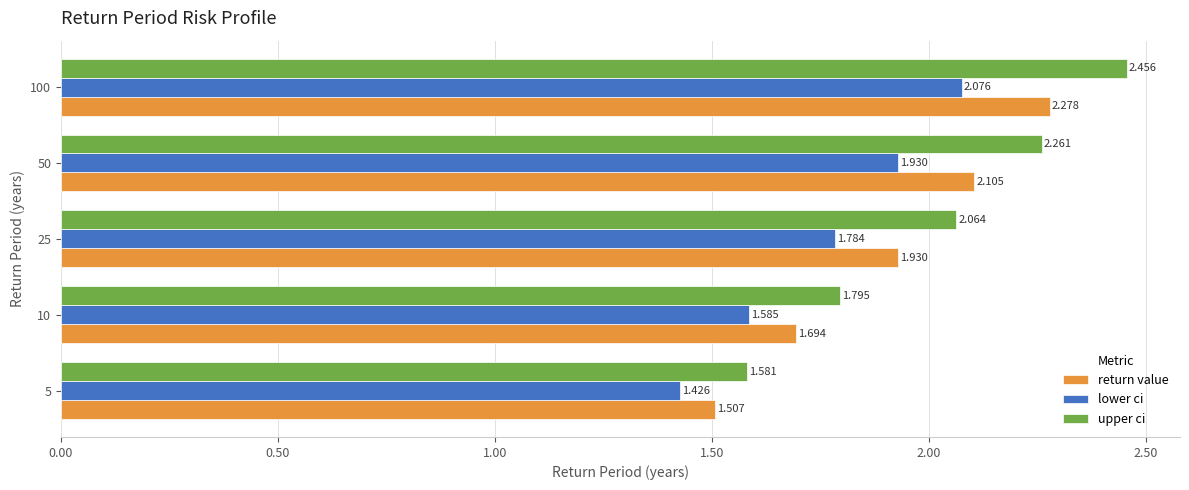

Rank the categories by upper ci value from lowest to highest.

5, 10, 25, 50, 100